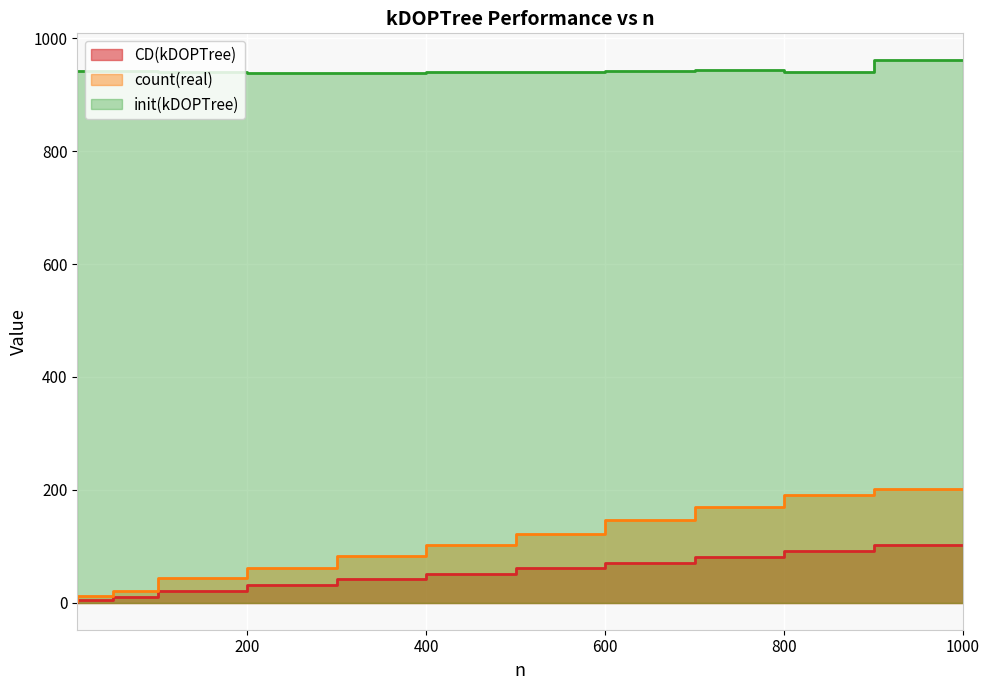

At which label does count(real) reach its peak?

1000